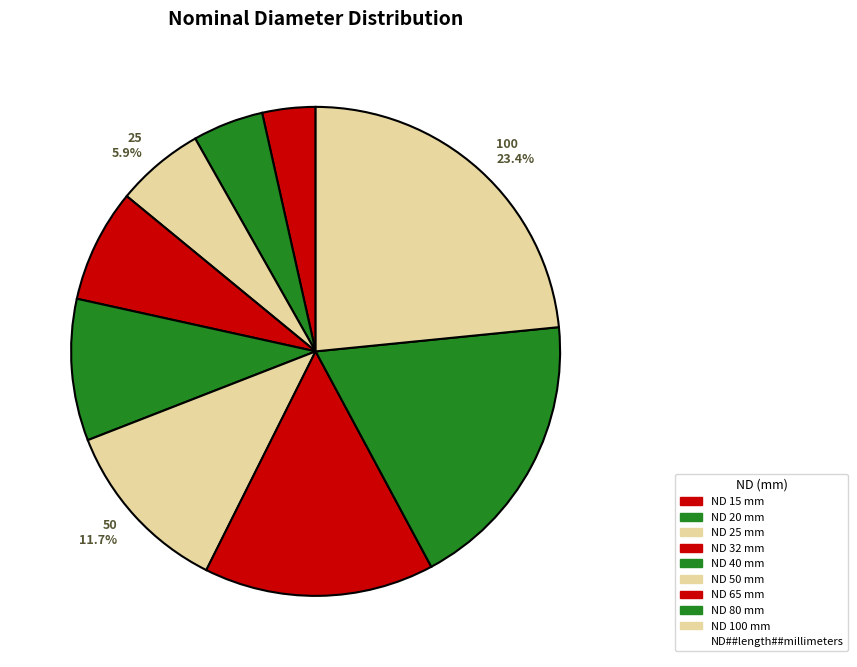

Approximately how many times larger is the value at 32 7.5% compared to 65 15.2%?

0.5